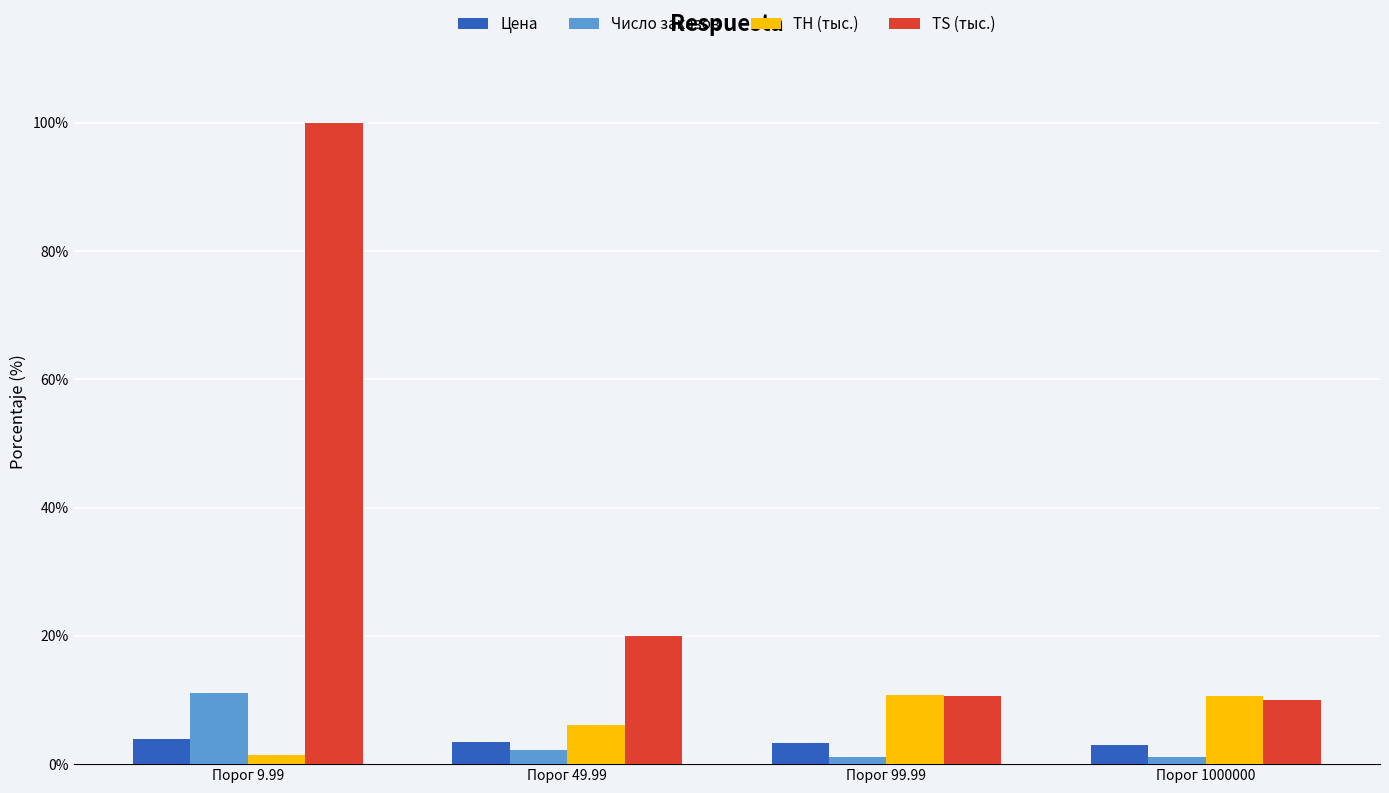

How many bars are there in total?

16